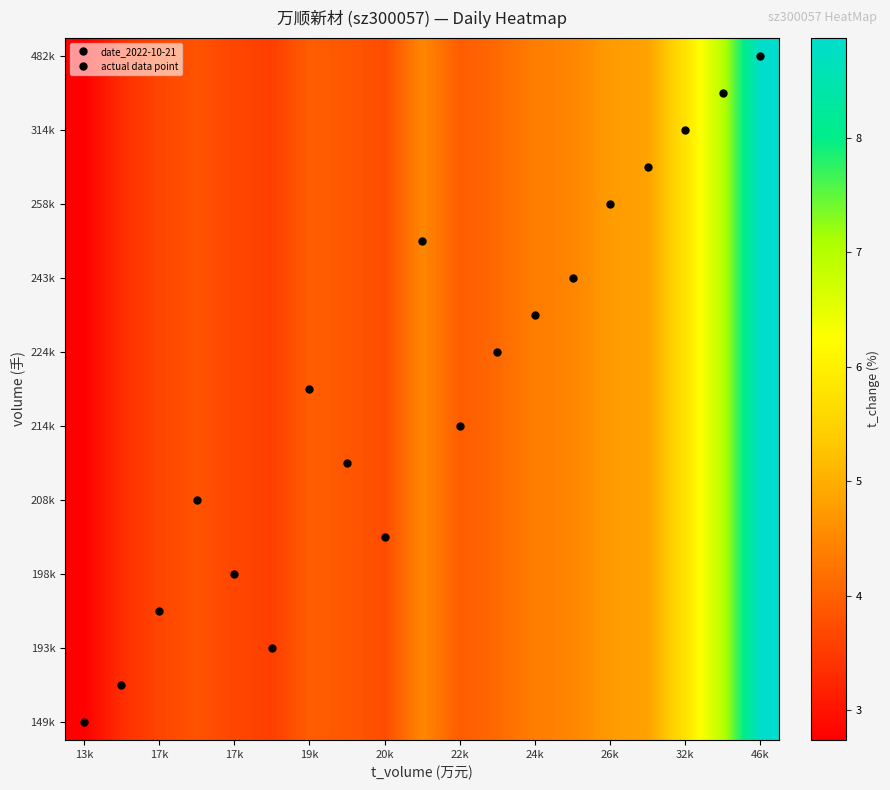

How many distinct data groups are displayed?

19